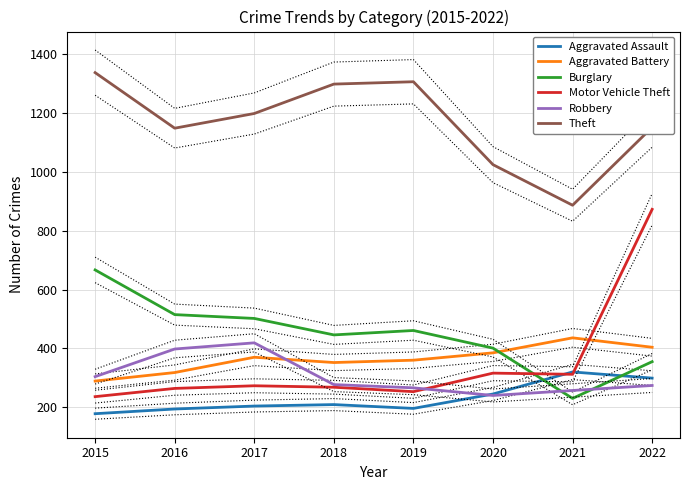

Reading left to right, what are all the values shown in this chart?

Aggravated Assault: 178	194	204	209	196	245	320	299
Aggravated Battery: 289	318	370	352	360	385	436	404
Burglary: 667	515	502	446	461	401	230	355
Motor Vehicle Theft: 236	264	273	268	253	316	312	873
Robbery: 304	398	419	277	266	240	257	274
Theft: 1338	1149	1199	1299	1307	1025	887	1152